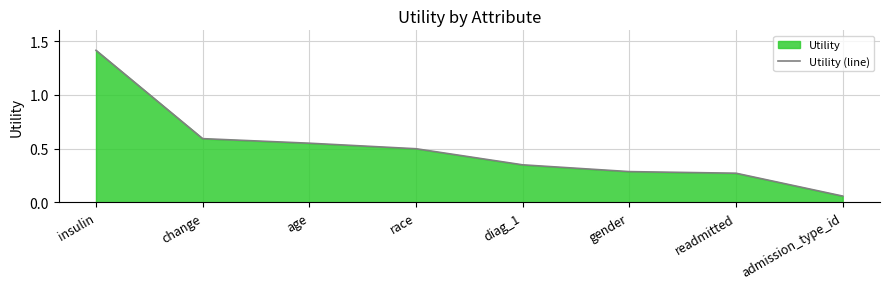

Which category has the lowest value across all series?

admission_type_id